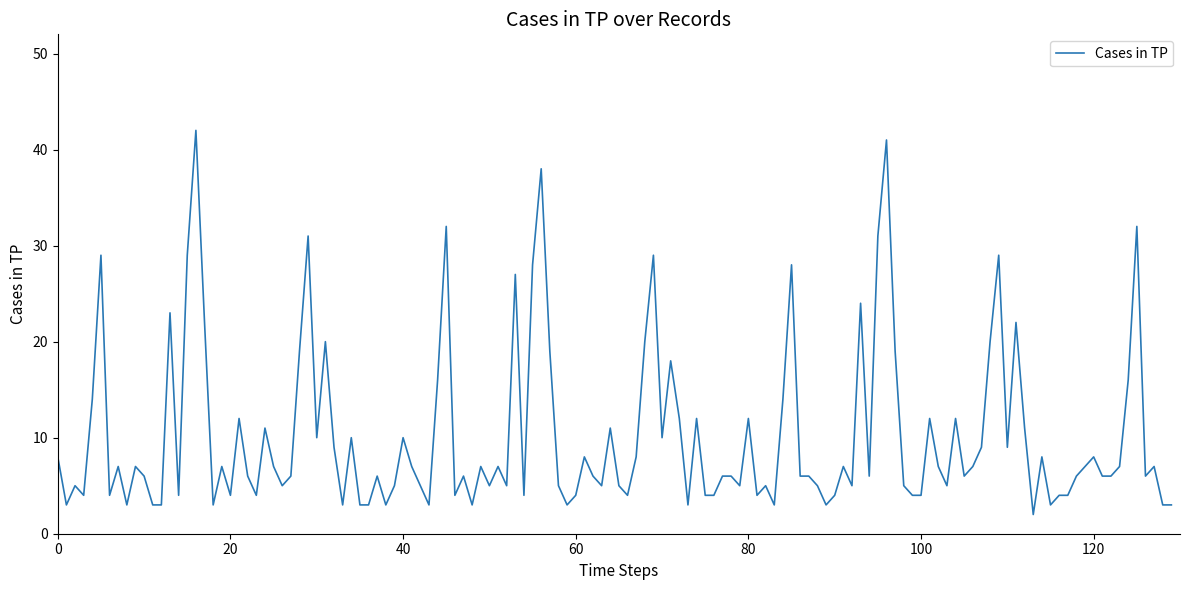

What is the minimum value shown in the chart?

2